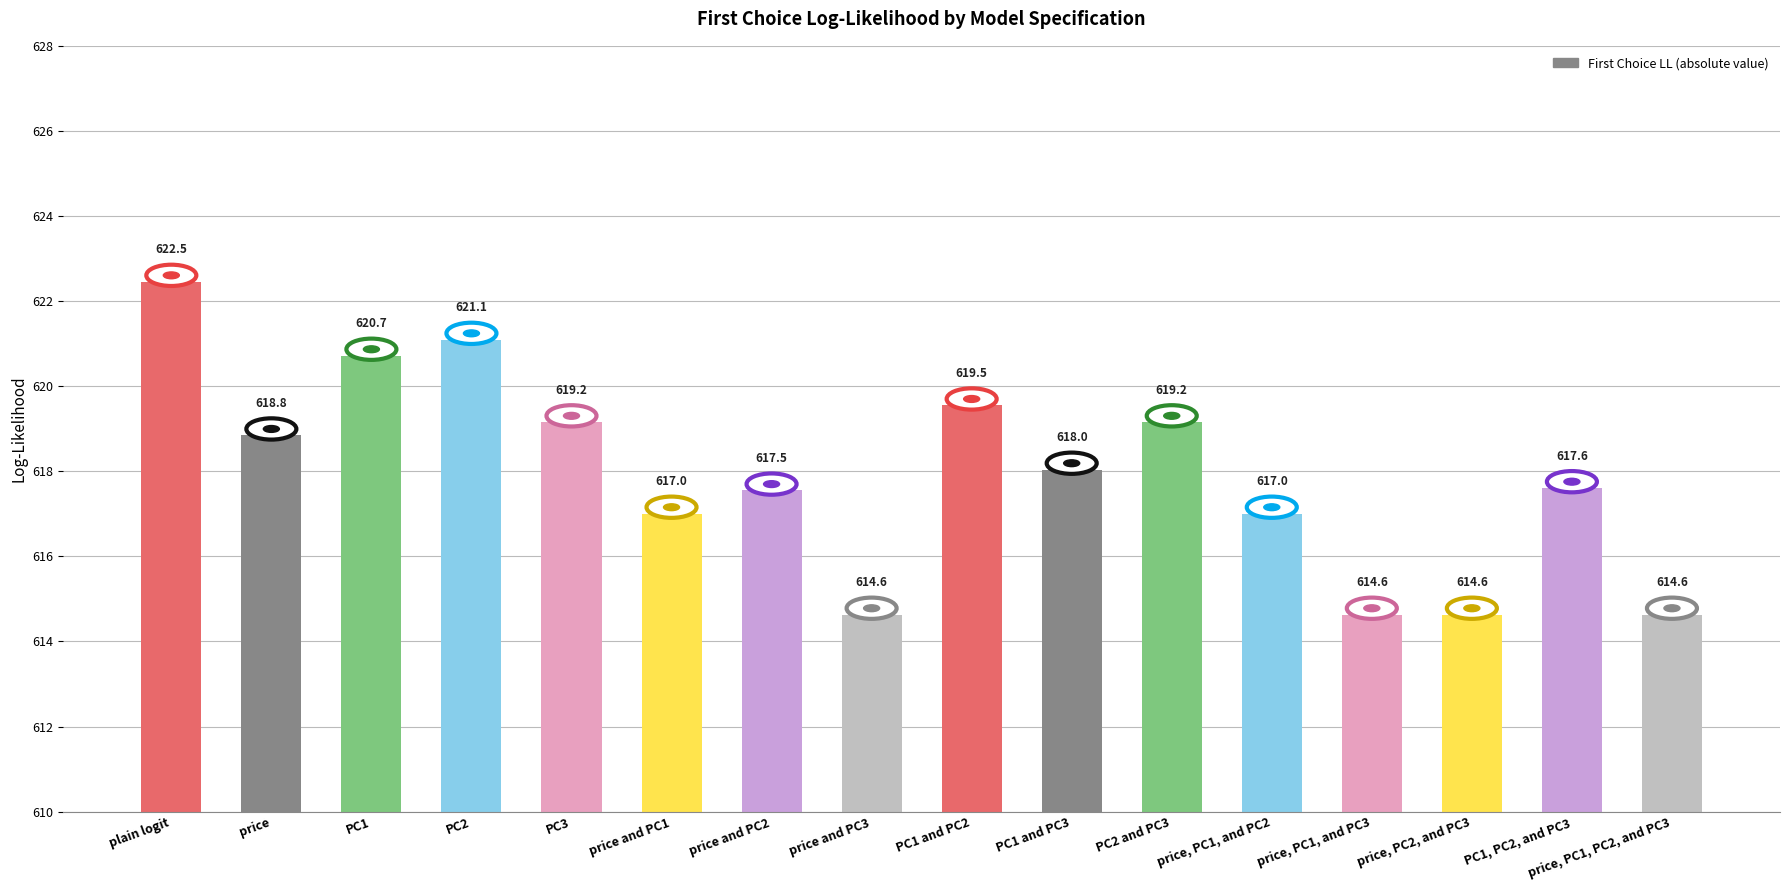

What value does the data have at price, PC1, and PC2?

617.0